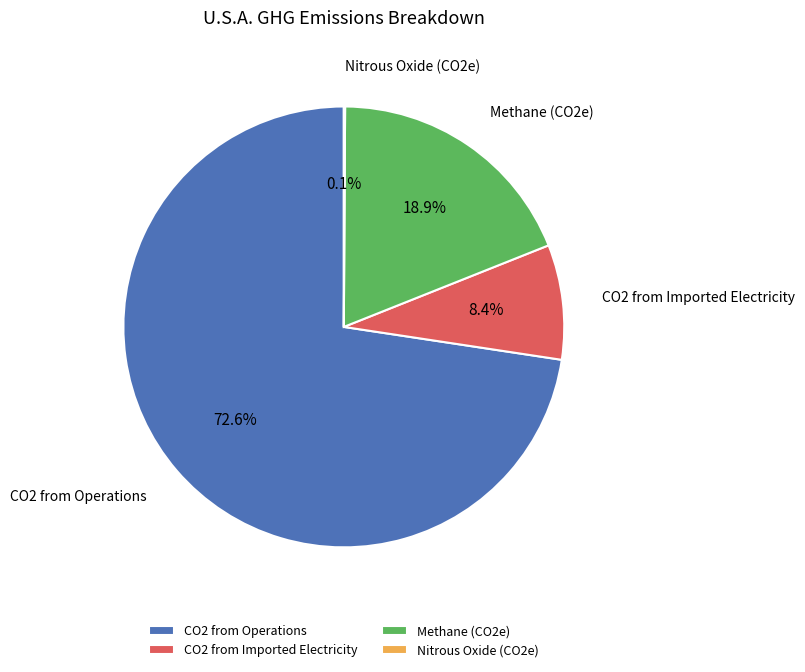

To the nearest percent, what is the average slice percentage?

25%